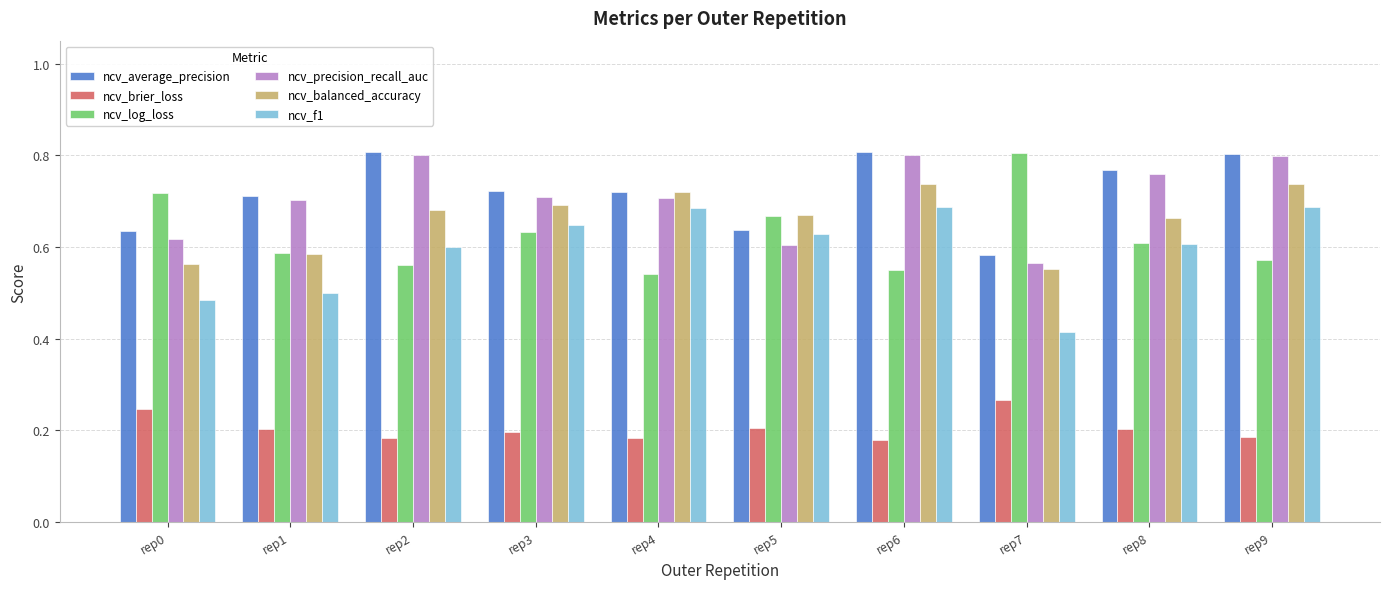

Are the bars grouped side by side (vs. stacked)?

Yes